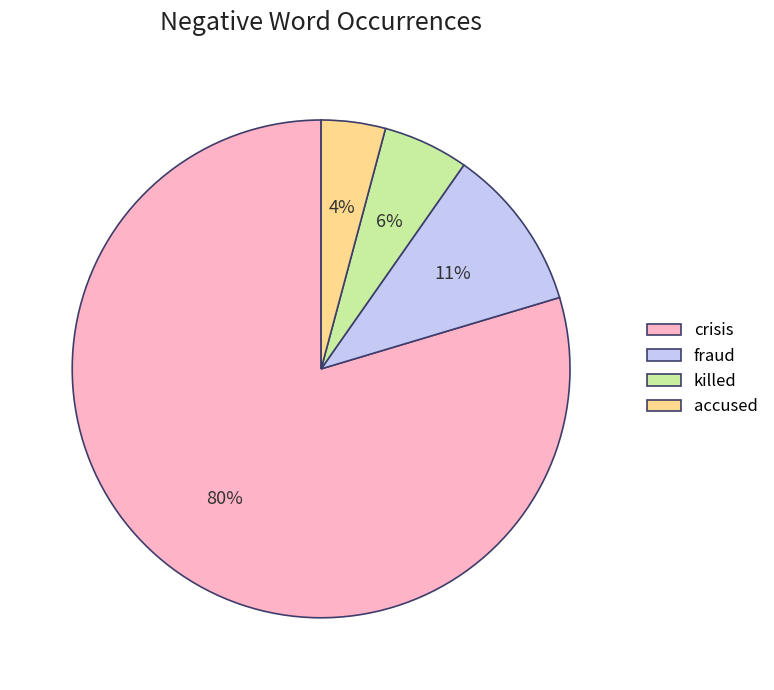

Which category accounts for the majority?

crisis